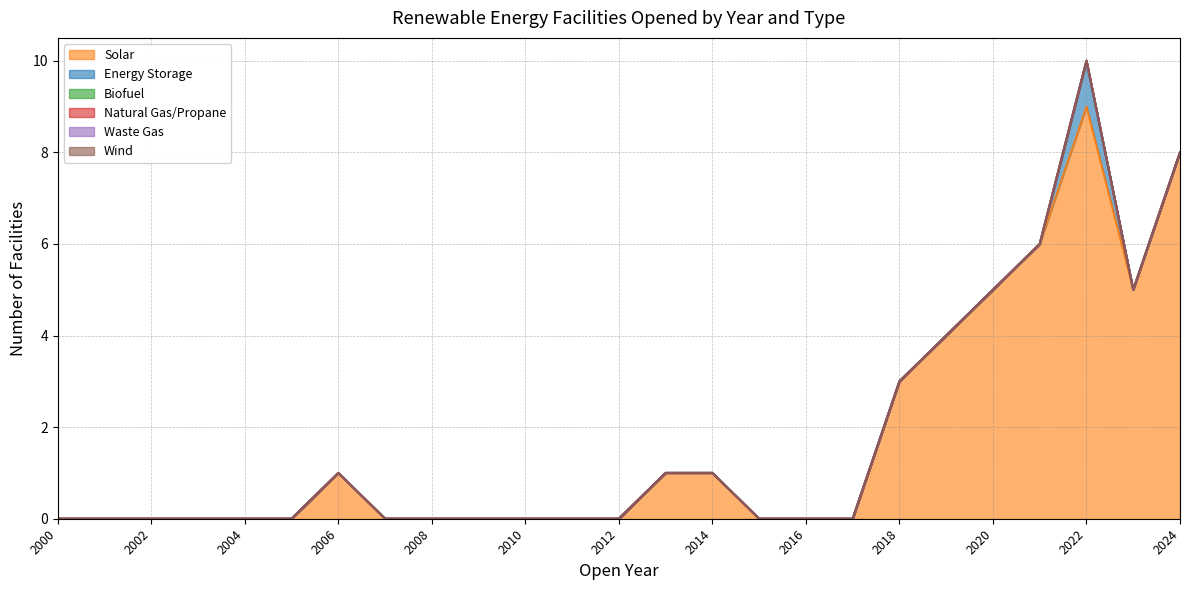

At which category is the sum across all series the highest?

2022